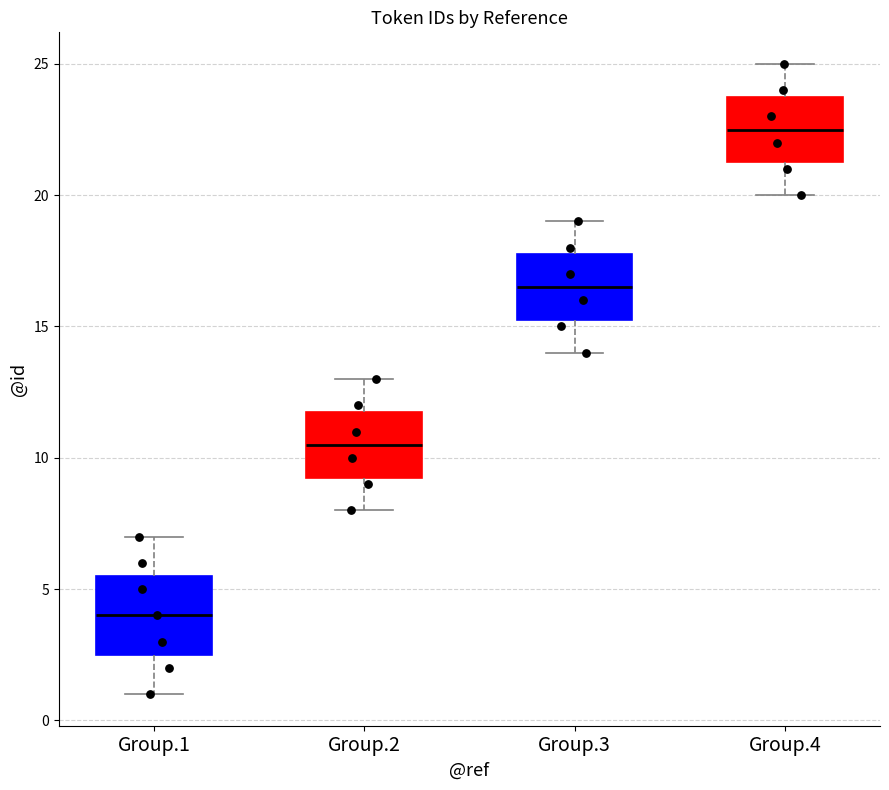

Reading left to right, read every box against the y-axis: the position of its median line, the range the box covers, and the ends of its whiskers. The values are not printed on the chart, so give them approximately, as read against the axis.

Group.1: median 4.0, box 2.5 to 5.5, whiskers 1.0 to 7.0
Group.2: median 10.5, box 9.5 to 12.0, whiskers 8.0 to 13.0
Group.3: median 16.5, box 15.5 to 18.0, whiskers 14.0 to 19.0
Group.4: median 22.5, box 21.5 to 24.0, whiskers 20.0 to 25.0